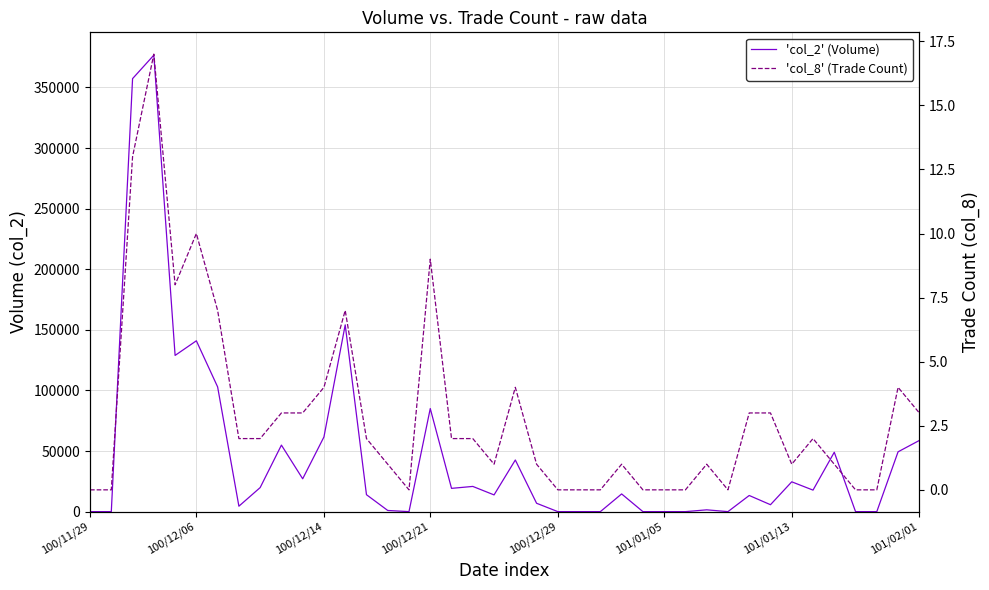

Is the value of 'col_8' (Trade Count) at 100/12/29 greater than the value of 'col_2' (Volume) at 101/02/01?

No